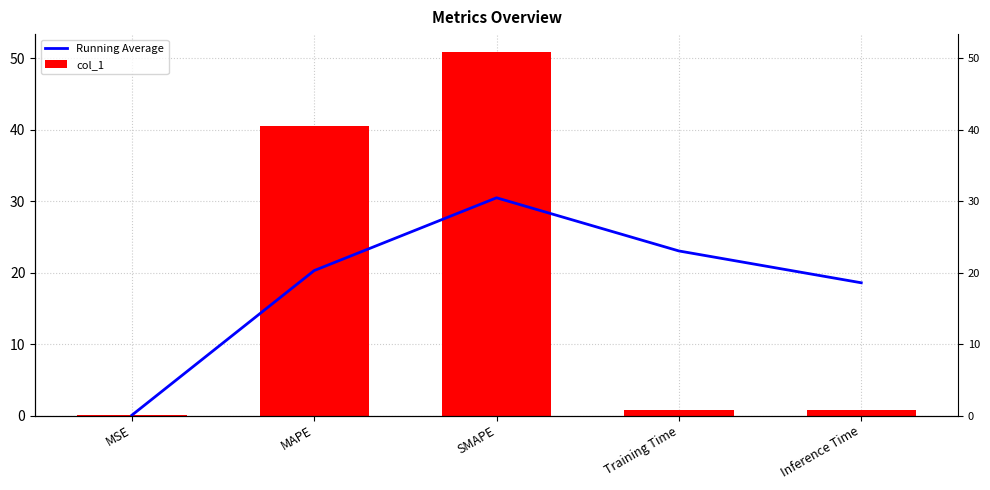

Is it true that col_1 equals 0.0 at MSE?

False